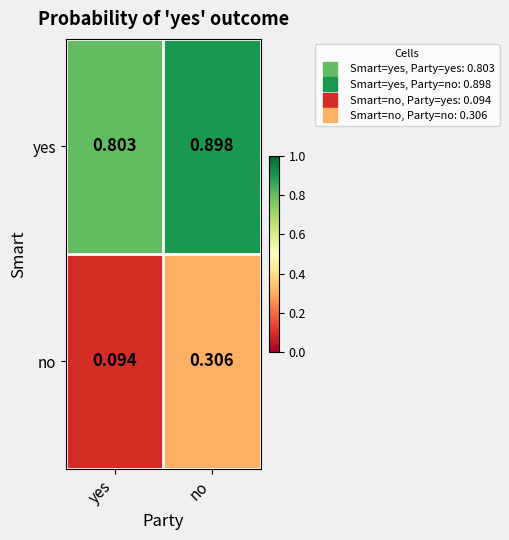

Rank the series at yes from highest to lowest value.

yes, no